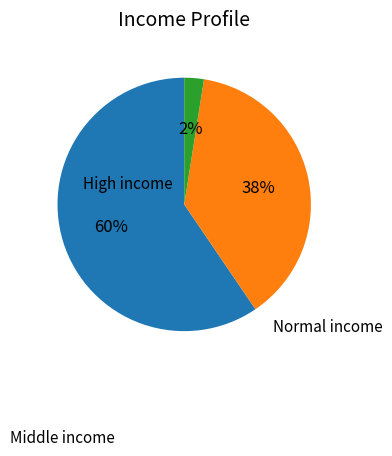

To the nearest percent, what is the average slice percentage?

33%